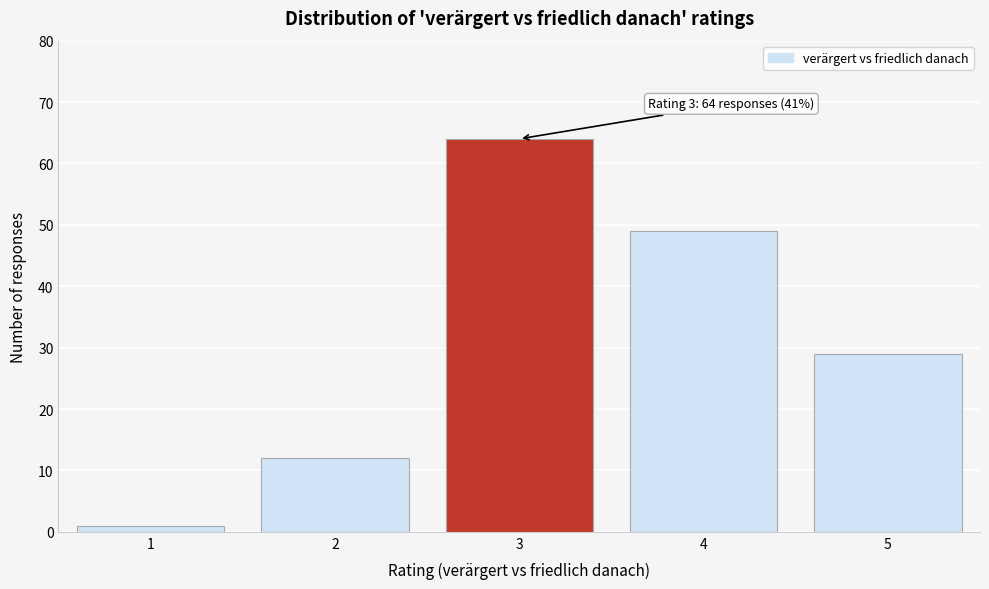

Reading left to right, what are all the values shown in this chart?

1=1	2=12	3=64	4=49	5=29